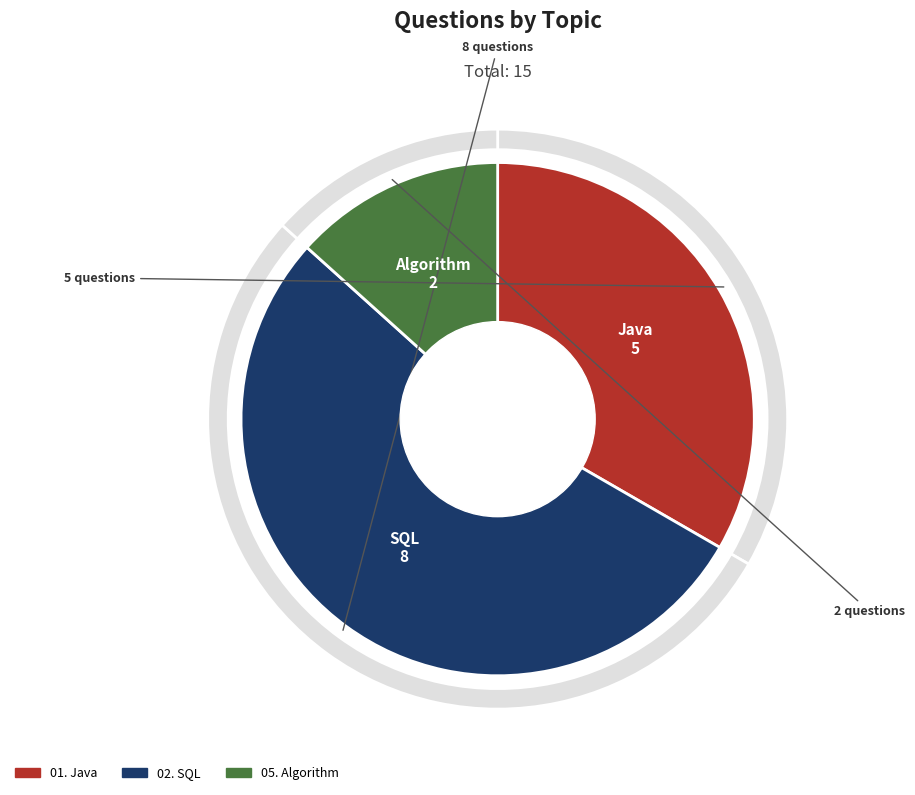

Does any single category account for the majority?

Yes